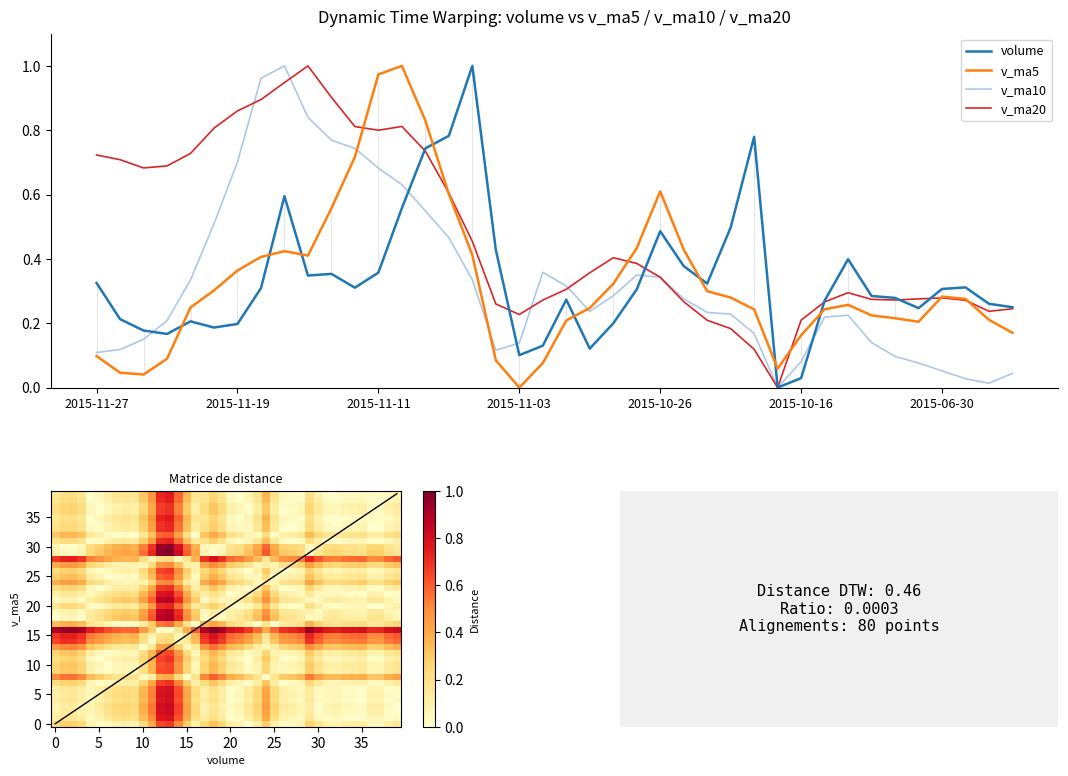

Which series has the largest range (max minus min)?

volume